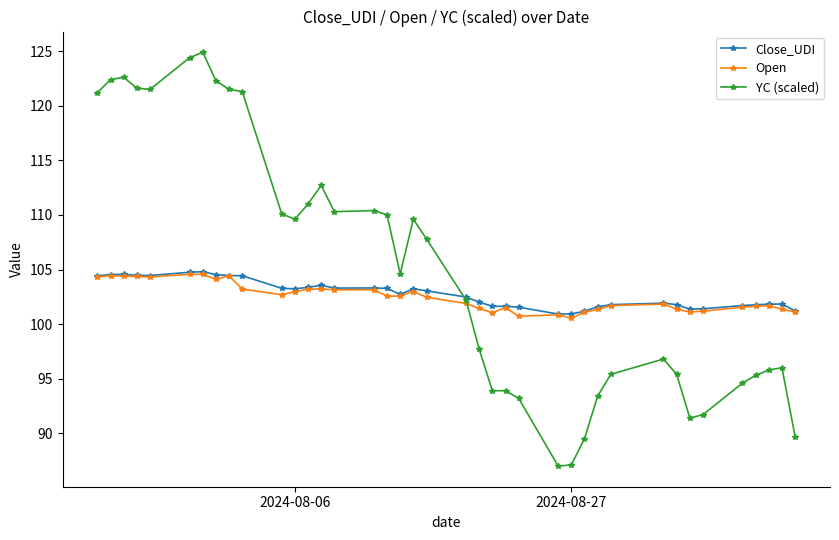

True or false: Open has more than 0 points higher than both neighbors.

True